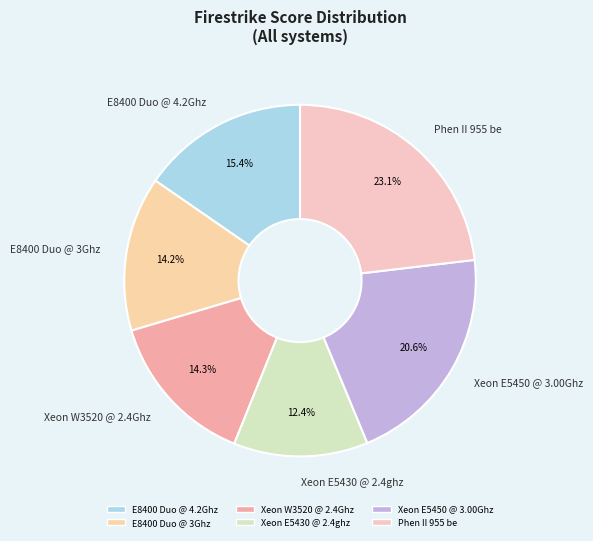

Is it true that Xeon E5450 @ 3.00Ghz is 8% of the pie?

False